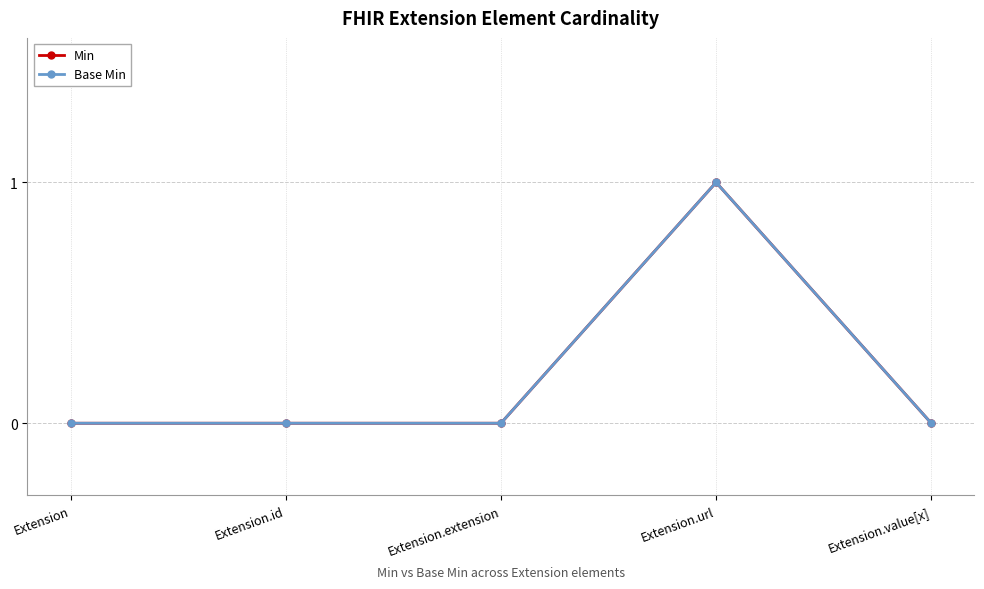

True or false: Base Min and Min cross at least once.

False